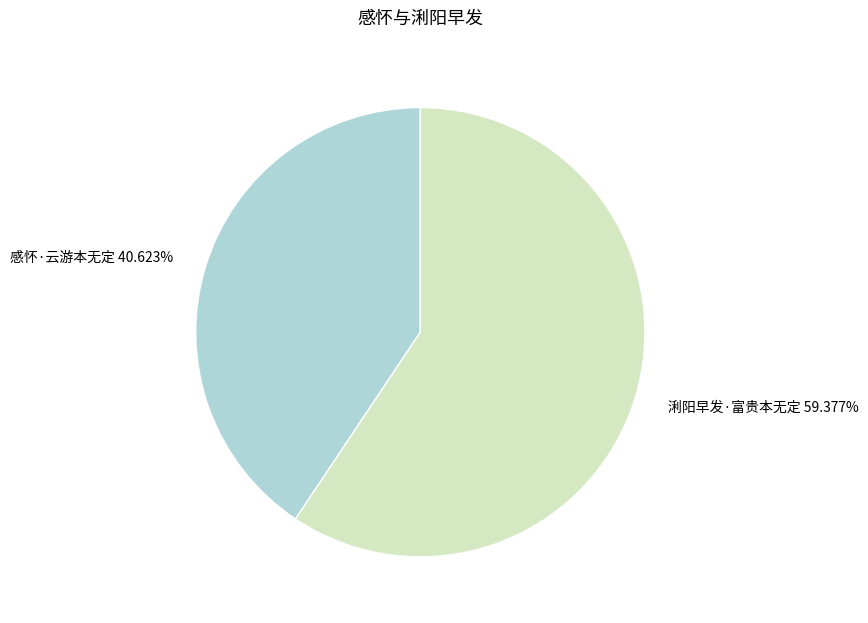

Is it true that 感怀·云游本无定 is 41% of the pie?

True